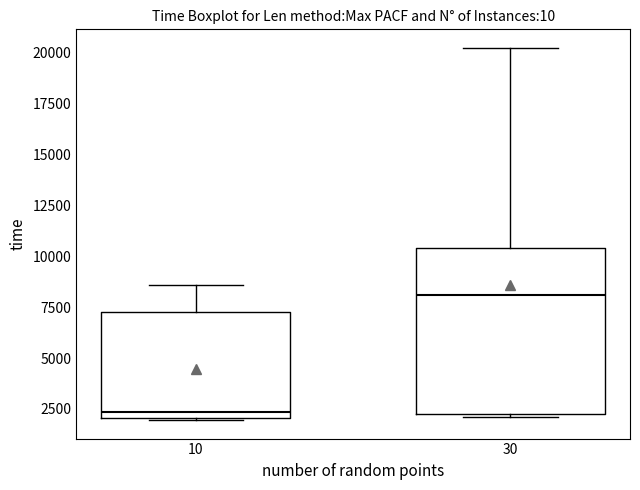

Which box has the highest median line?

30